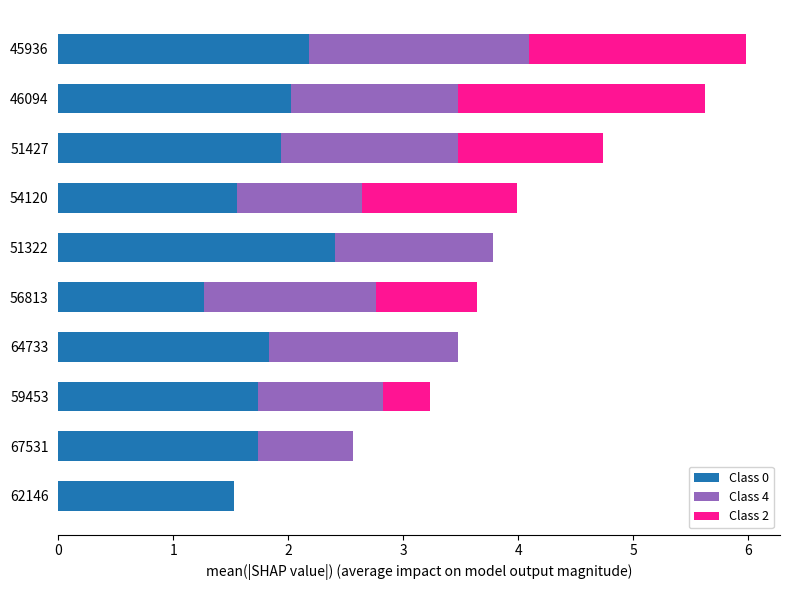

Count the number of data series in this chart.

3